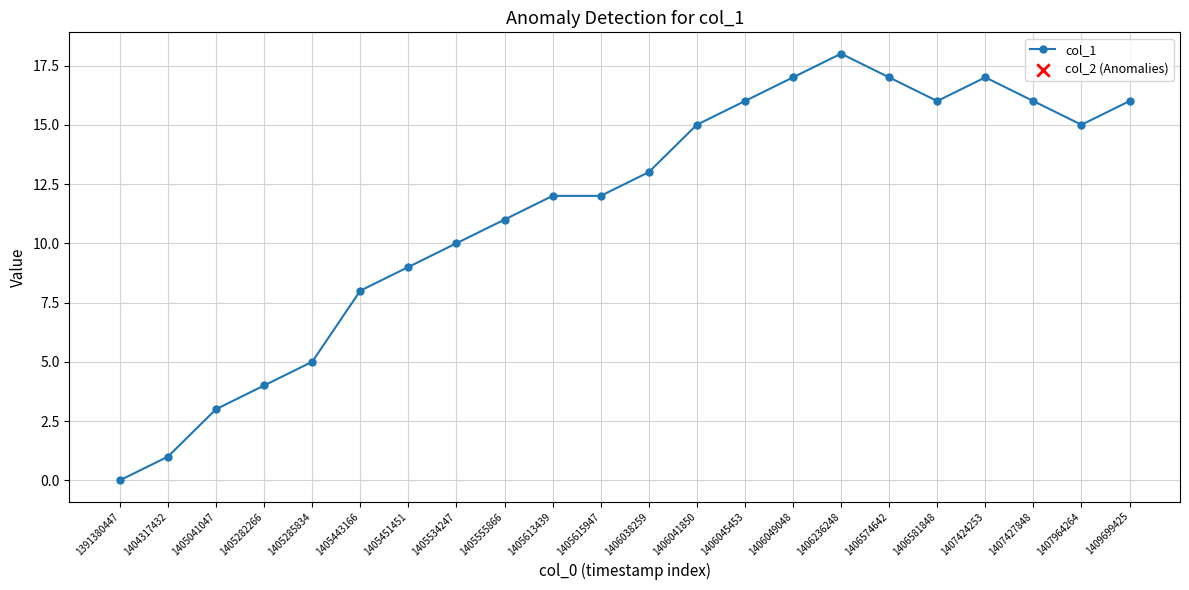

Approximately how many times larger is the value at 1405613439 compared to 1405615947?

1.0